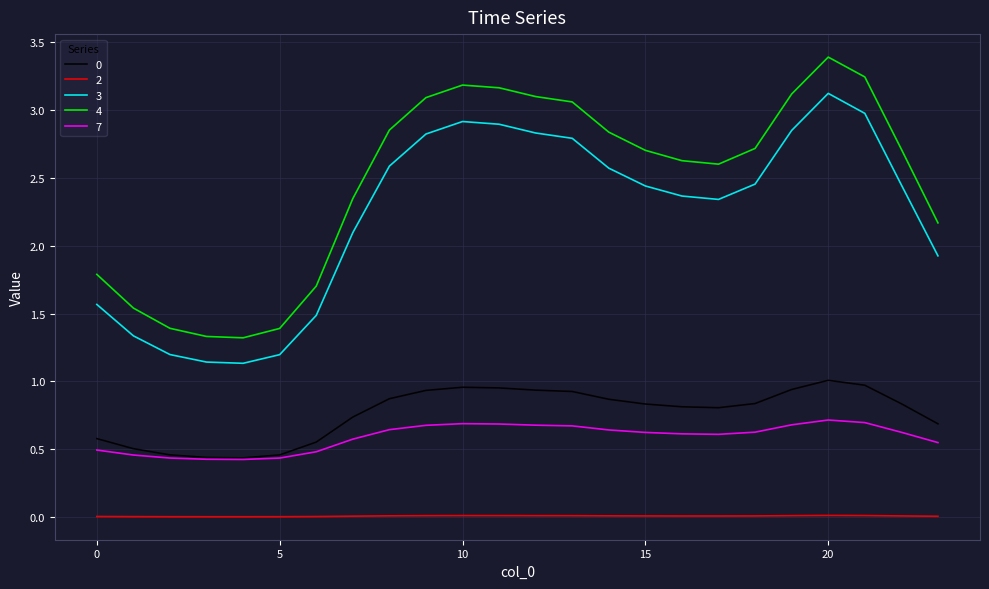

What is the maximum value shown in the chart?

3.4